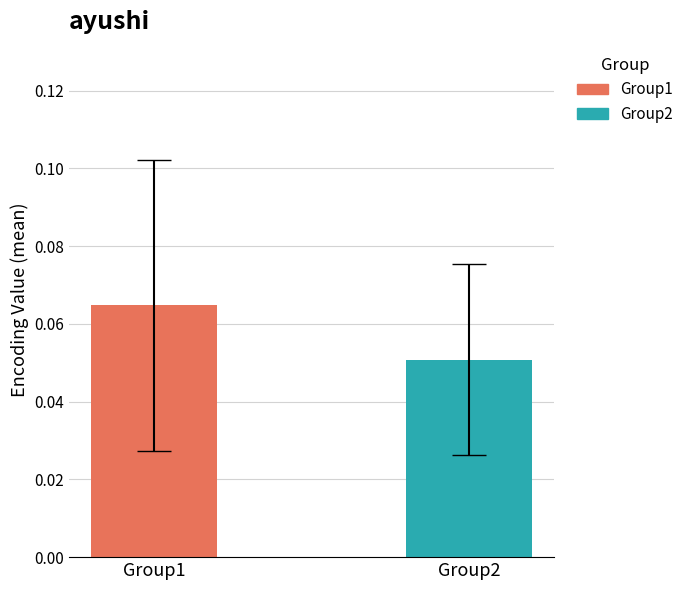

List the series in order of their peak value, lowest first.

Group2, Group1